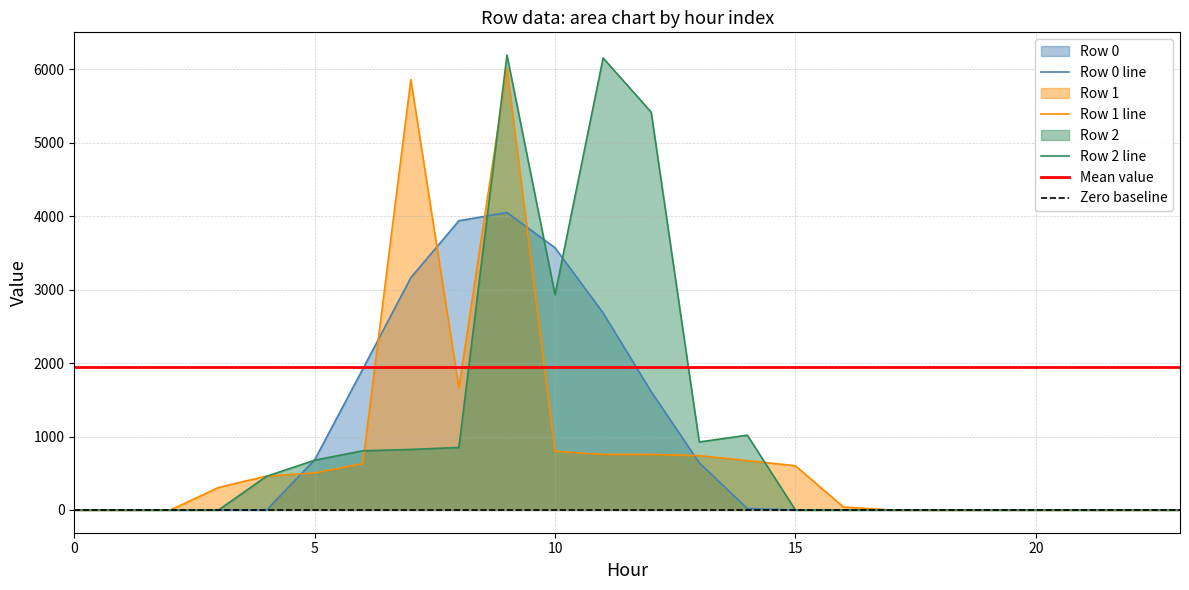

At which label does Row 1 first exceed 462?

5